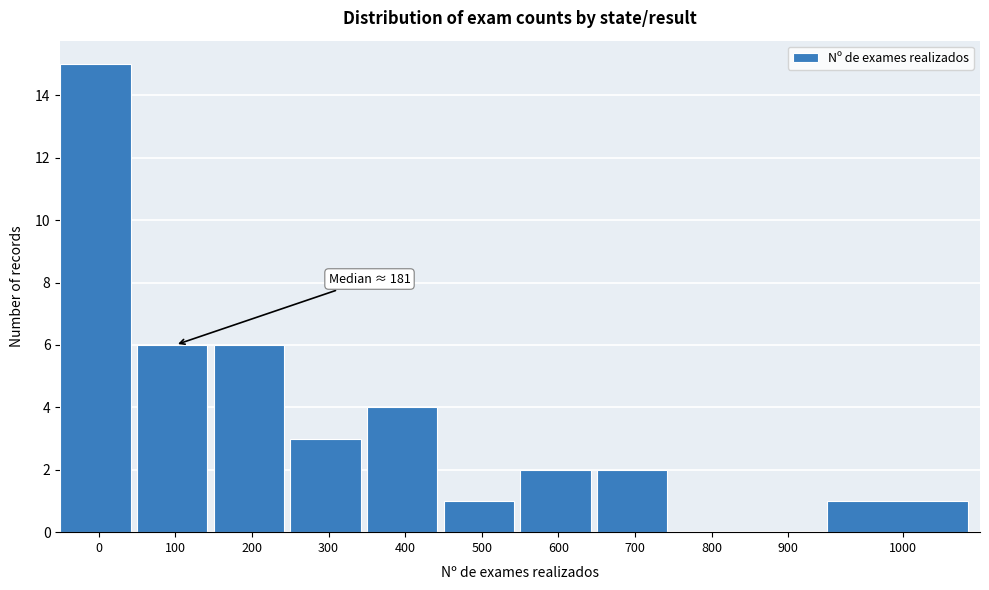

Reading left to right, extract all data points from this chart.

0=15	100=6	200=6	300=3	400=4	500=1	600=2	700=2	800=0	900=0	1000=1